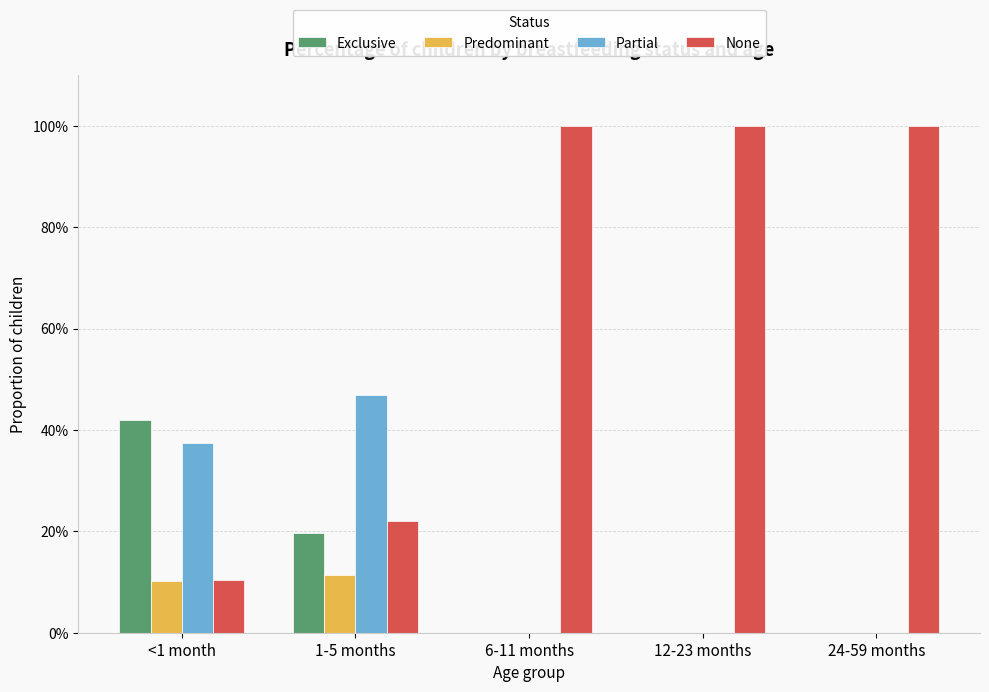

What is the value of the Exclusive bar at the 2nd from the left?

0.2